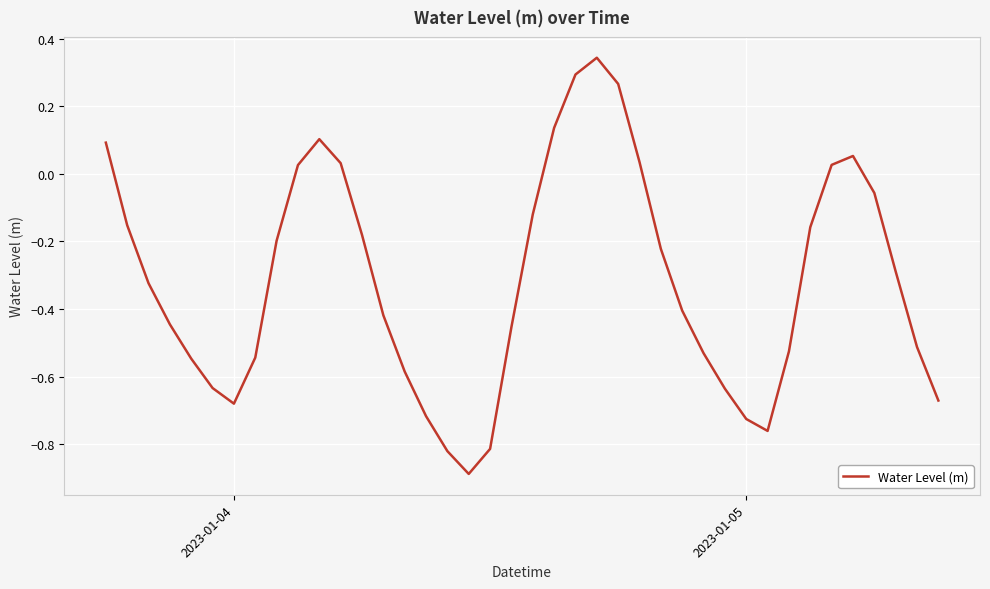

What is the minimum value shown in the chart?

-0.9